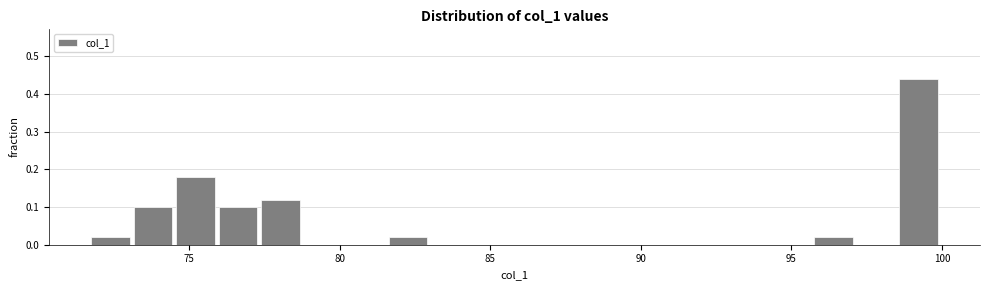

Read against the x-axis, roughly where is the centre of the tallest bar?

99.0